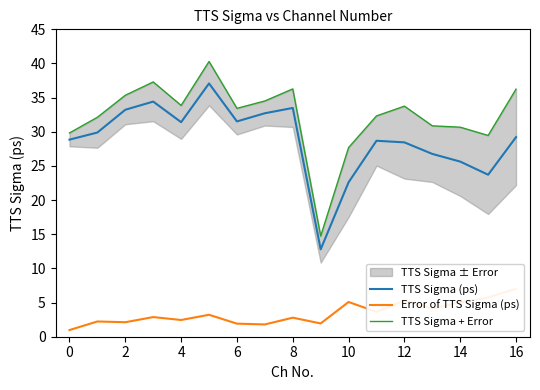

What are all the series names shown in the legend?

TTS Sigma (ps), Error of TTS Sigma (ps), TTS Sigma + Error